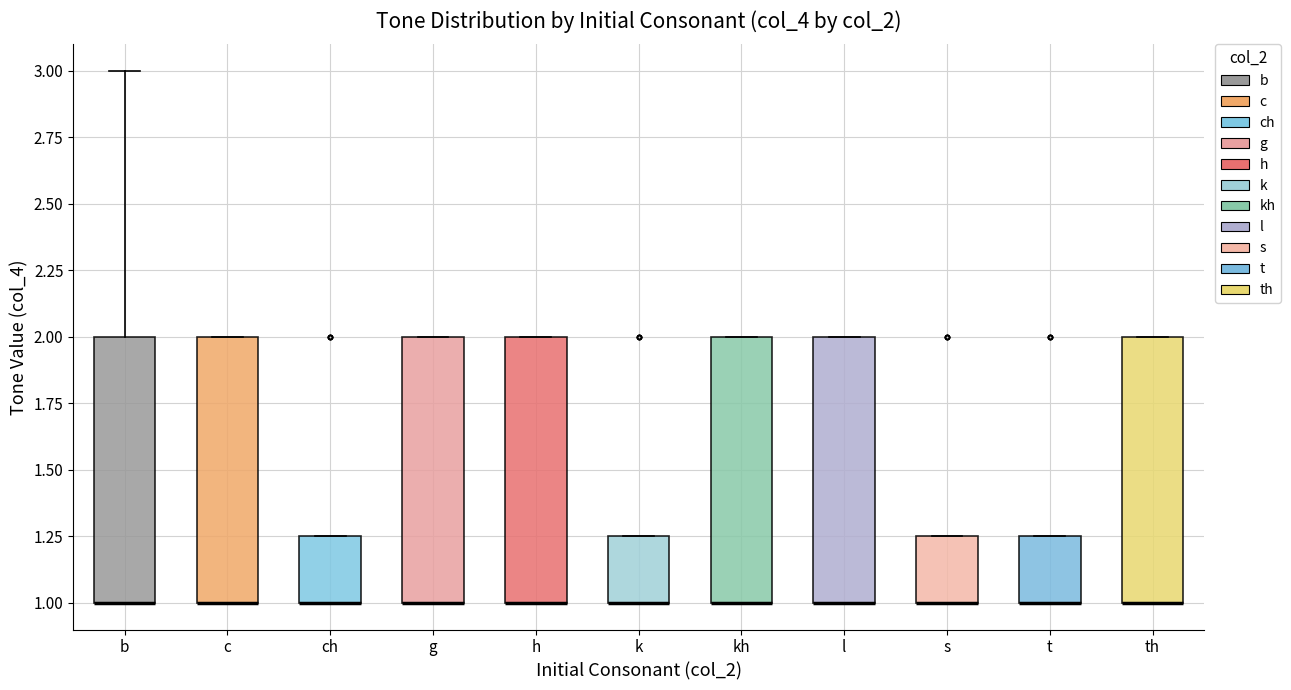

Where is the lower edge of the box for kh on the y-axis? The values are not printed on the chart, so give them approximately, as read against the axis.

1.00